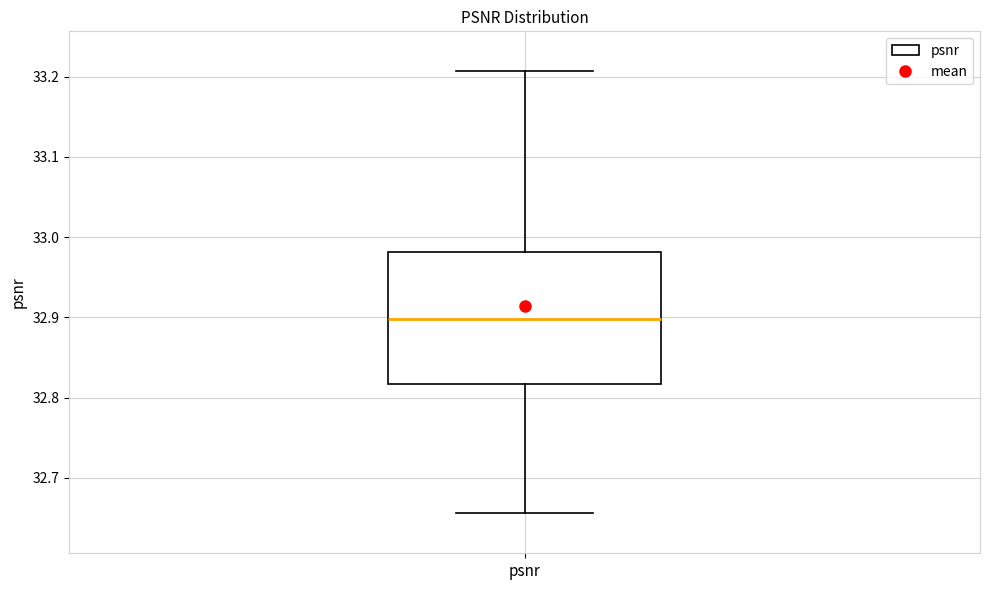

Where is the lower edge of the box for psnr on the y-axis? The values are not printed on the chart, so give them approximately, as read against the axis.

32.82